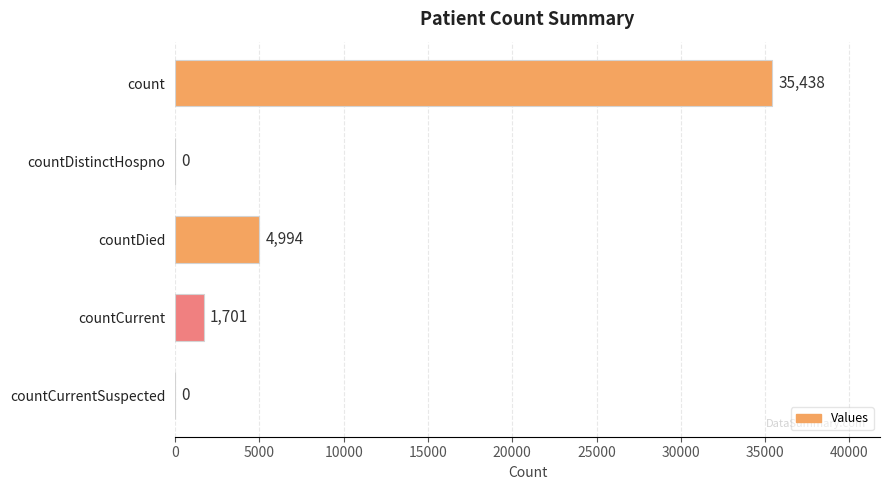

Are the bars grouped side by side (vs. stacked)?

No